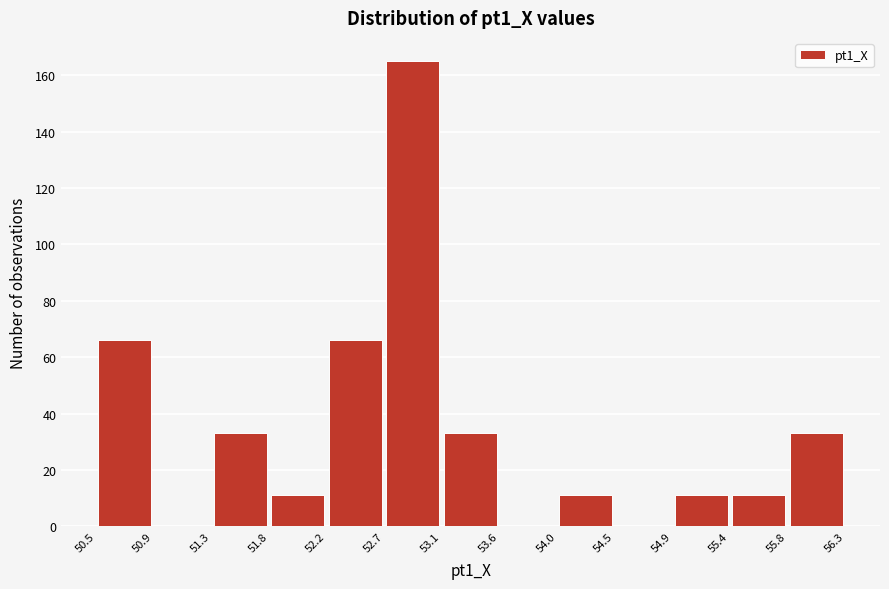

Over which range of the x-axis is the bar tallest?

52.7 to 53.1